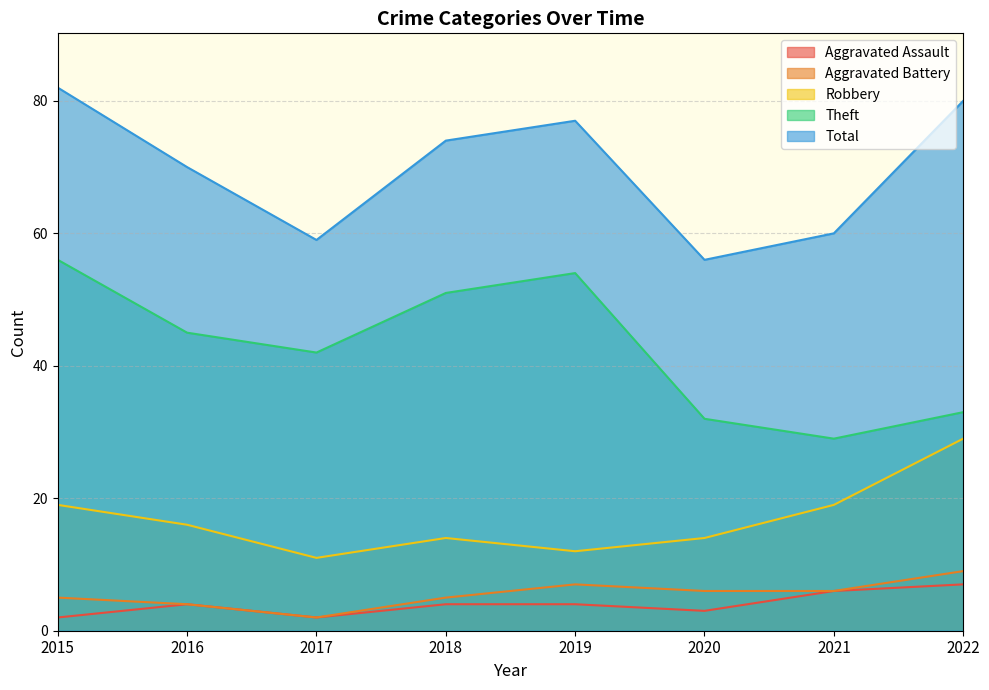

Reading right to left, what are all the values shown in this chart?

Aggravated Assault: 2022=7	2021=6	2020=3	2019=4	2018=4	2017=2	2016=4	2015=2
Aggravated Battery: 2022=9	2021=6	2020=6	2019=7	2018=5	2017=2	2016=4	2015=5
Robbery: 2022=29	2021=19	2020=14	2019=12	2018=14	2017=11	2016=16	2015=19
Theft: 2022=33	2021=29	2020=32	2019=54	2018=51	2017=42	2016=45	2015=56
Total: 2022=80	2021=60	2020=56	2019=77	2018=74	2017=59	2016=70	2015=82